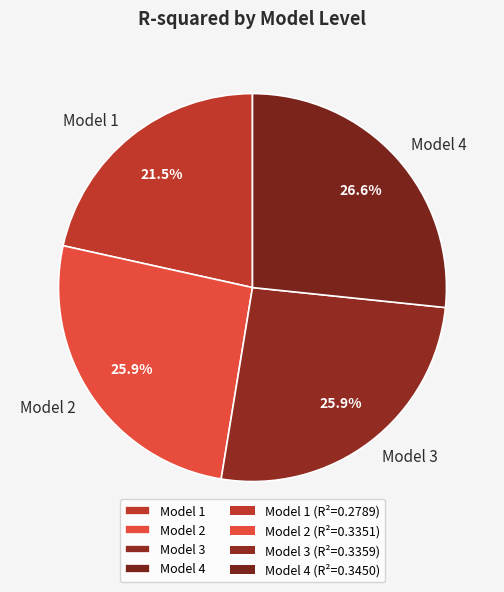

Between Model 3 and Model 4, which is larger?

Model 4